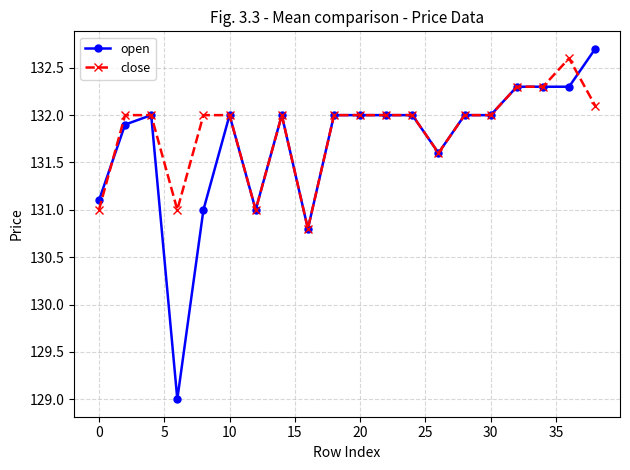

What is the average value of the close series?

131.8